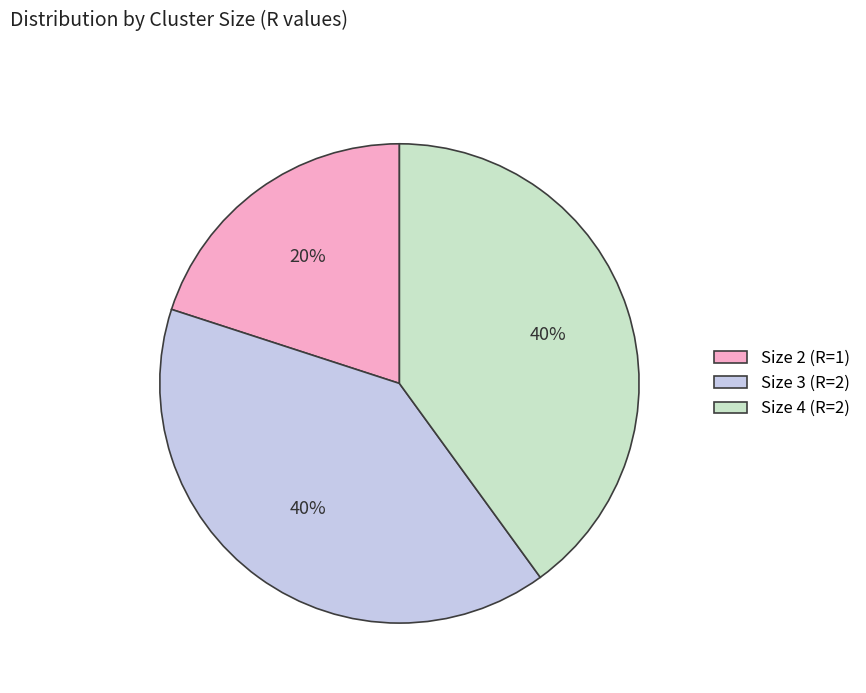

To the nearest percent, what is the combined percentage of Size 4 (R=2) and Size 3 (R=2)?

80%